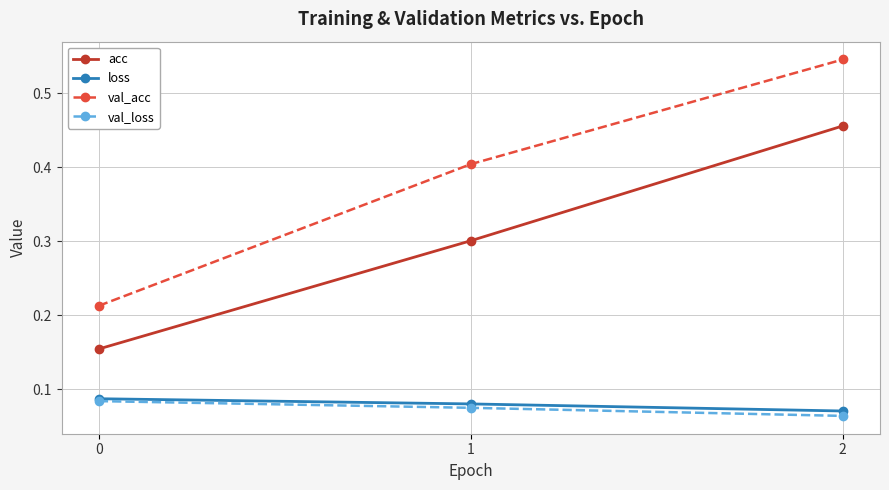

What are all the series names shown in the legend?

acc, loss, val_acc, val_loss